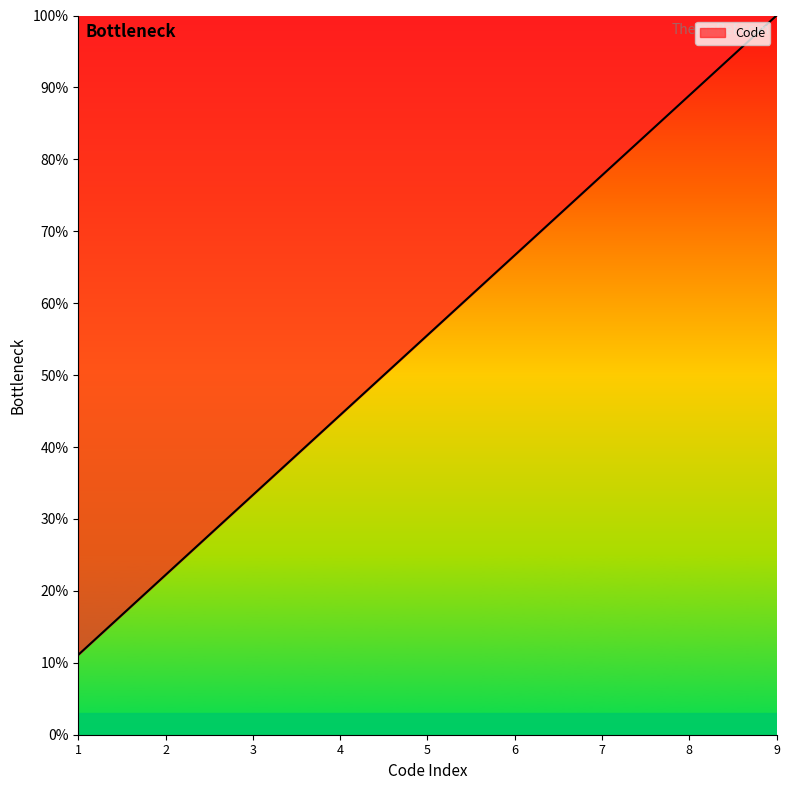

List the labels in order of value, smallest first.

1, 2, 3, 4, 5, 6, 7, 8, 9